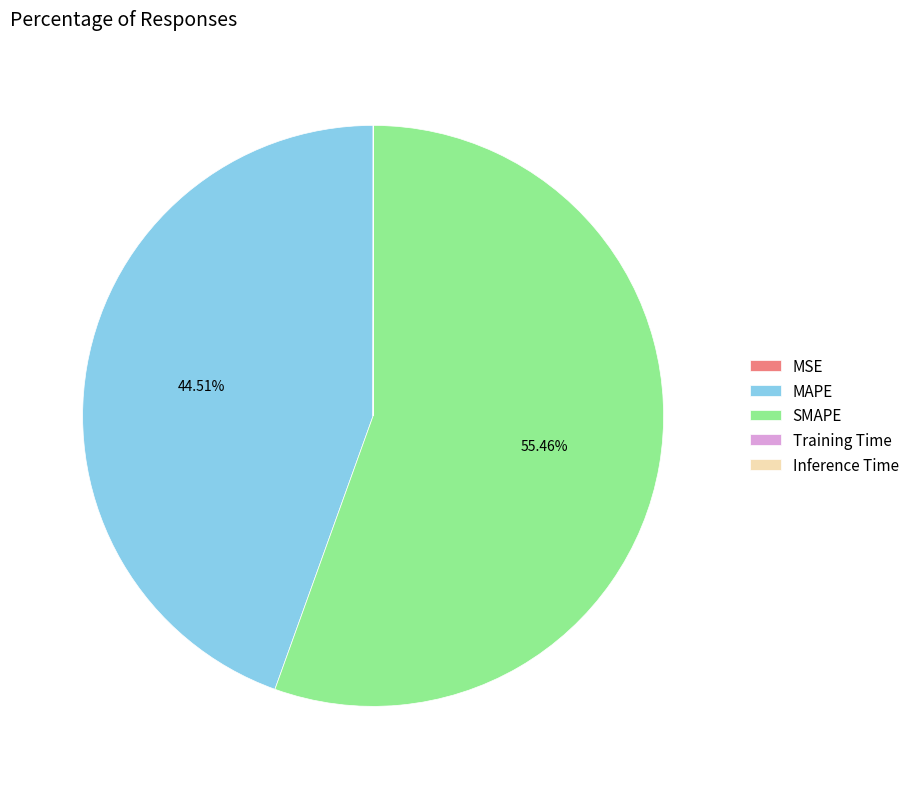

Which category has the biggest portion of the pie?

SMAPE